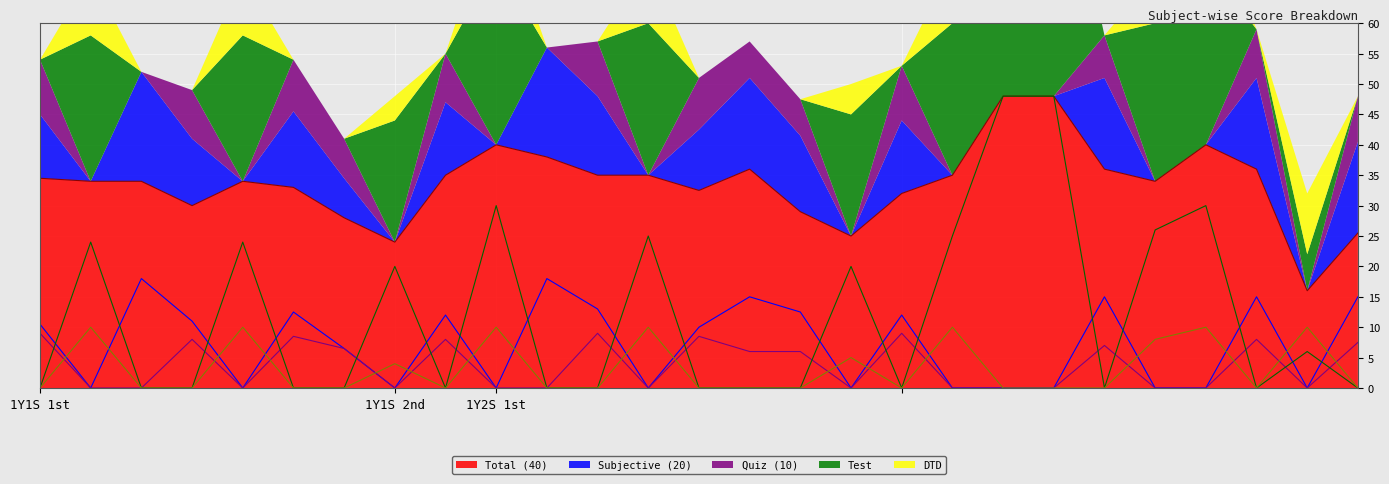

What is the maximum value for Total (40)?

48.0